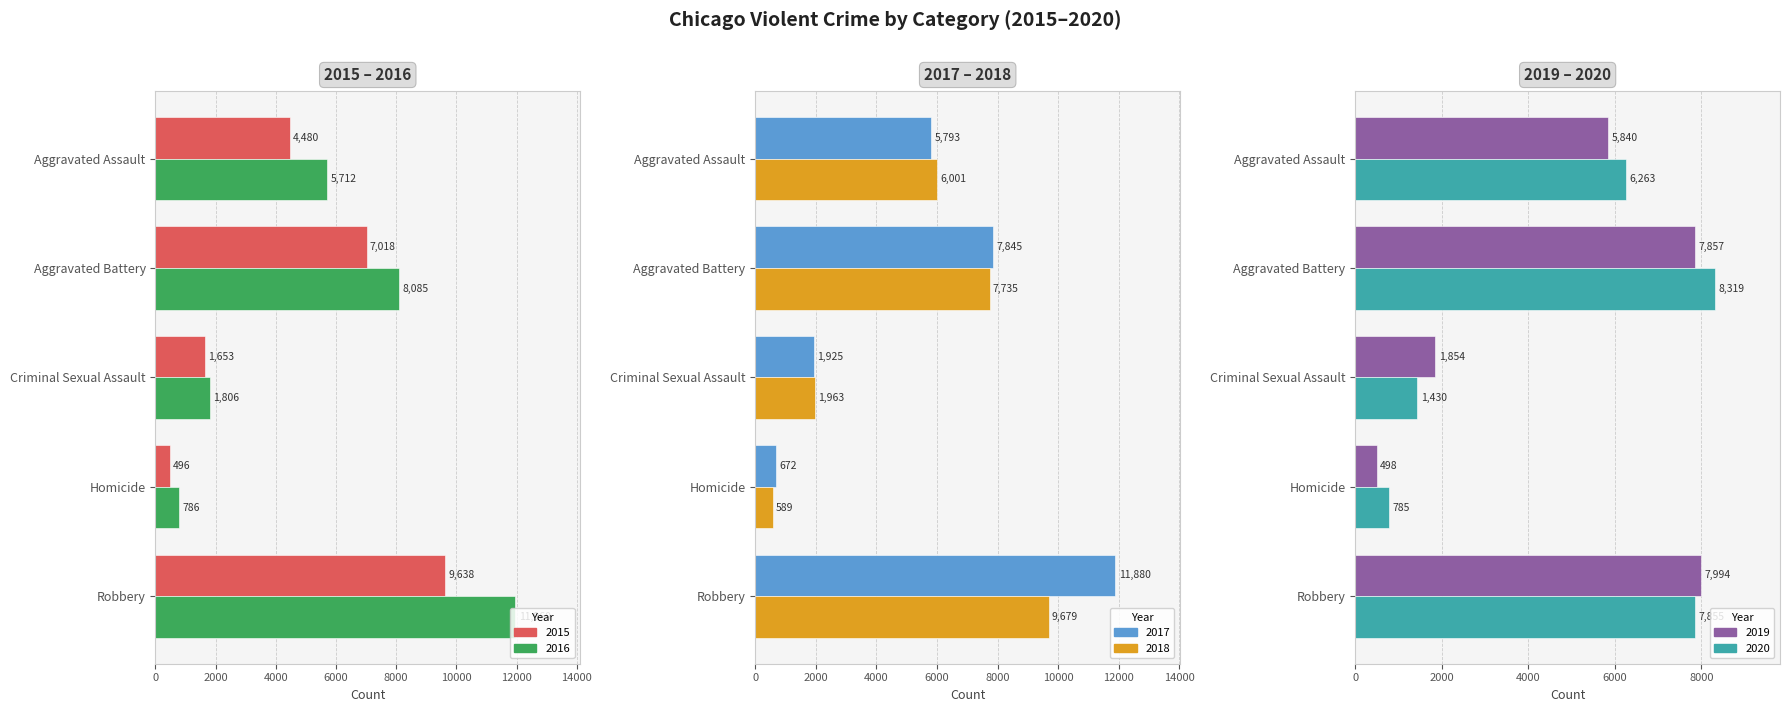

At how many categories does at least one series exceed 2684?

3